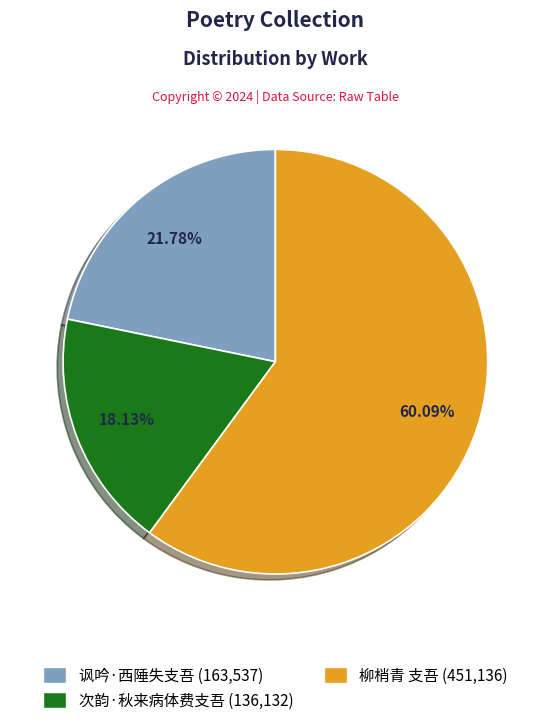

Which category has the smallest portion of the pie?

次韵·秋来病体费支吾